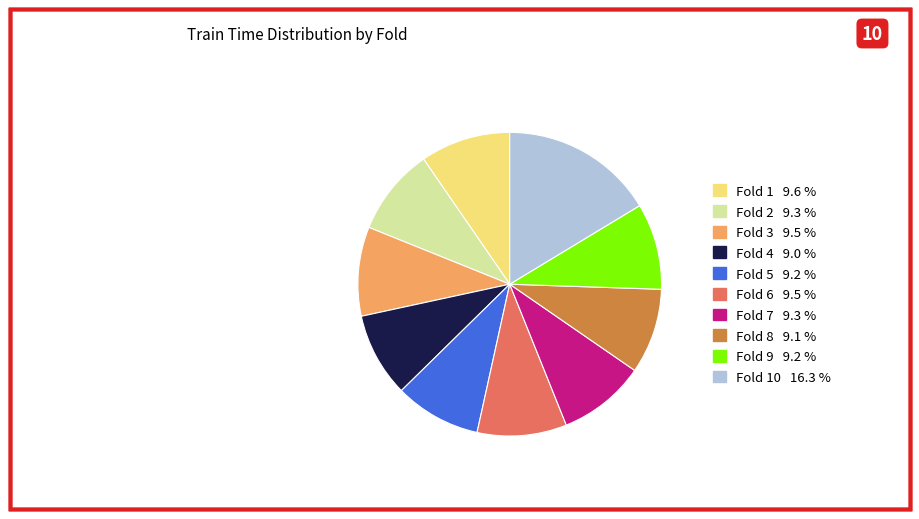

Is there a majority slice in this chart?

No